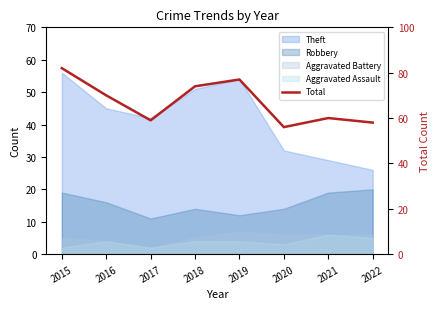

Where is the first local minimum?

2017